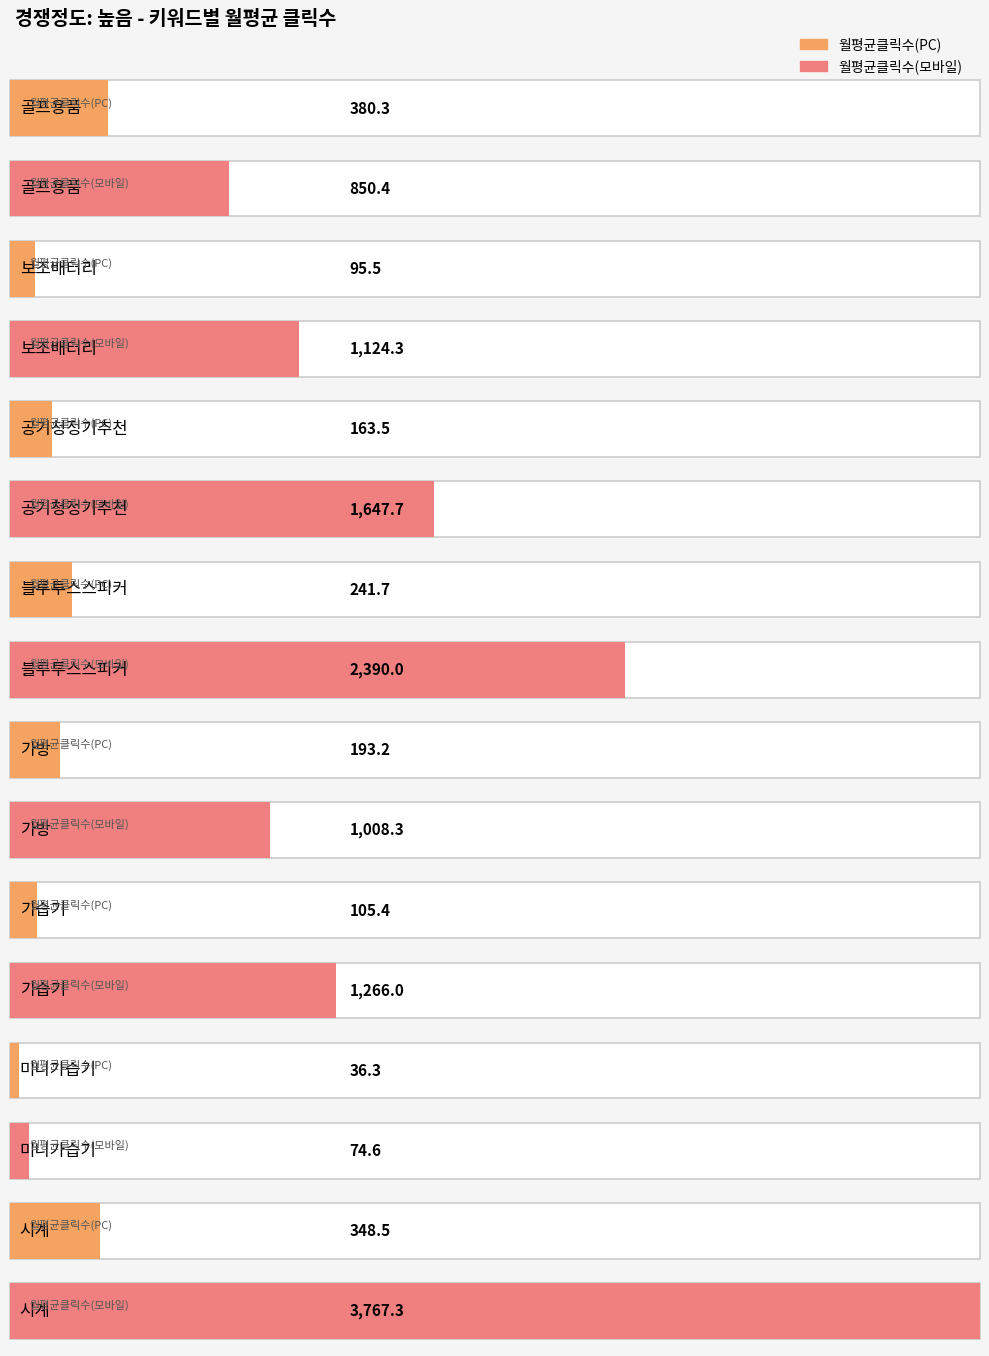

What is the difference between the maximum and minimum values in the 월평균클릭수(PC) series?

344.0